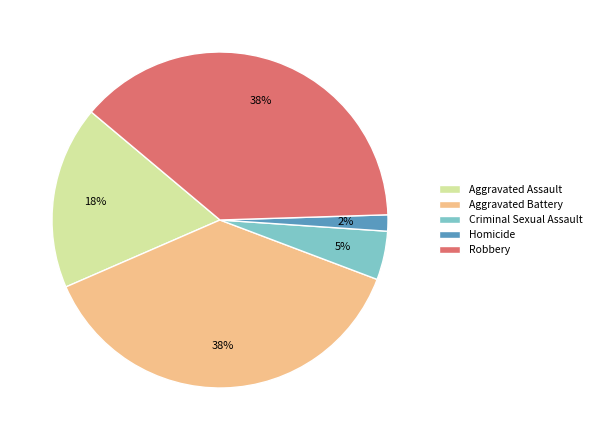

Does Criminal Sexual Assault account for over 50% of the chart?

No